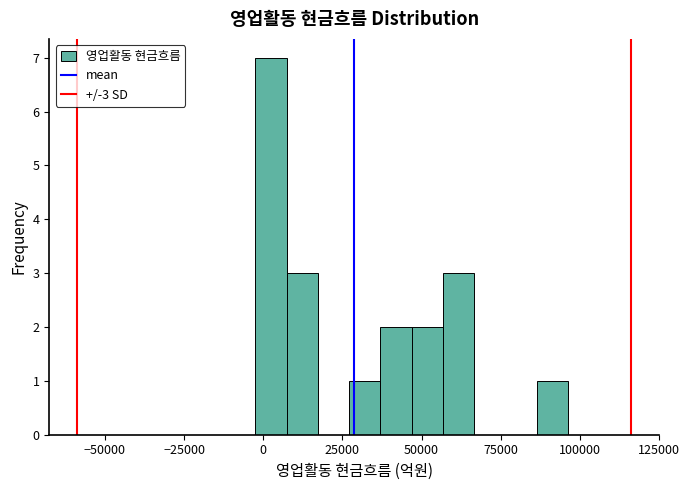

Around what value on the x-axis is the tallest bar? Give the approximate position of its centre, as read against the axis.

0